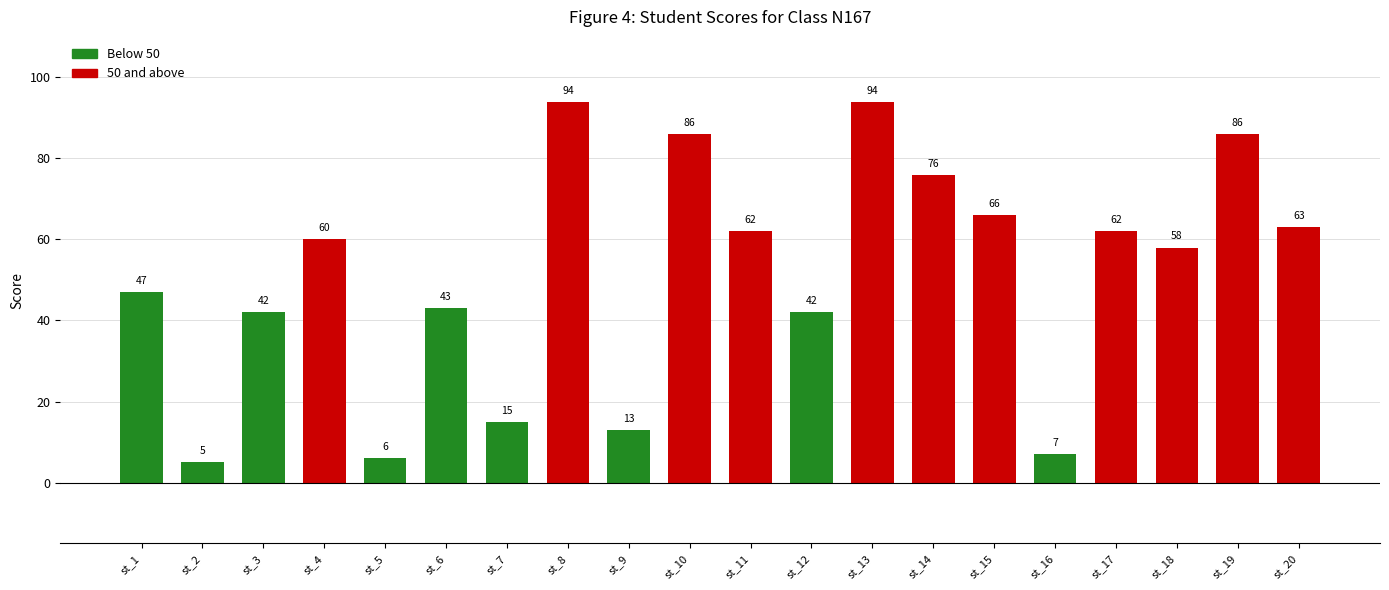

What is the sum of the values at st_17 and st_19?

148